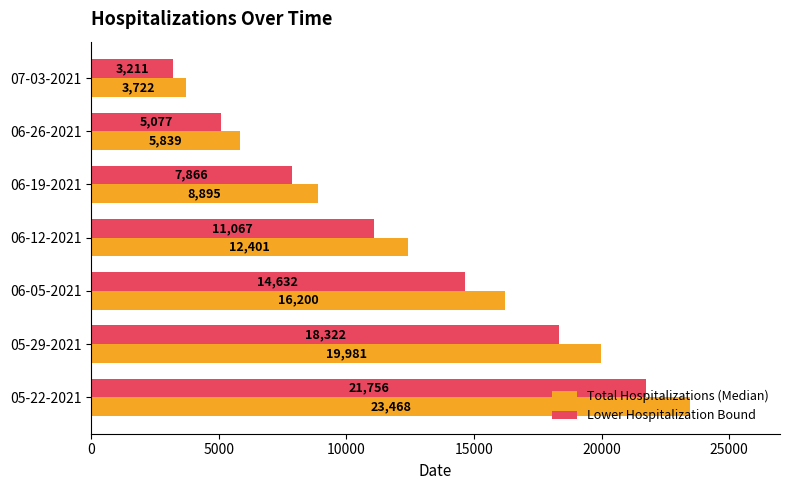

How many Lower Hospitalization Bound values are between 5077 and 18322?

5